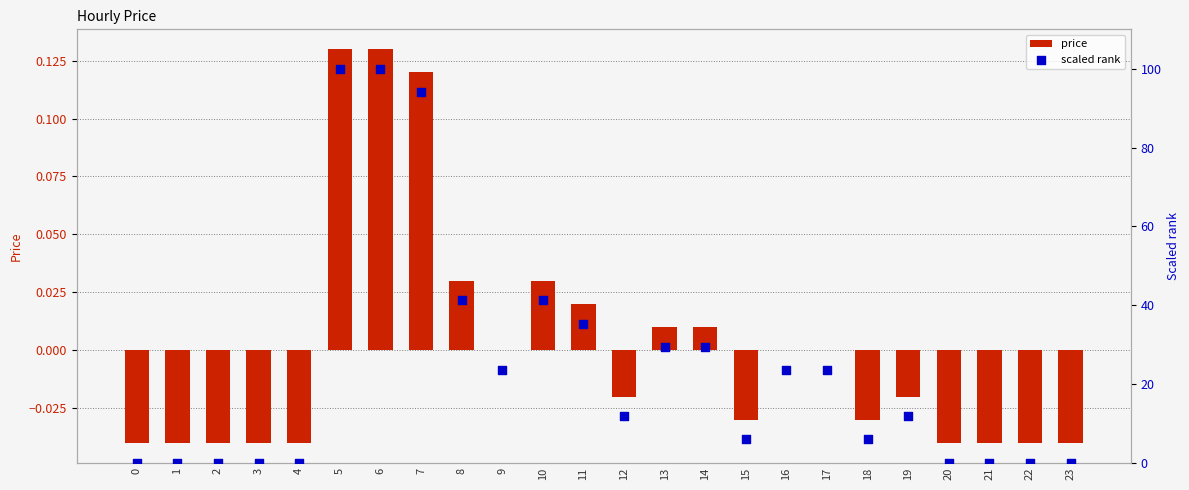

What is the total value across all series at 18?

5.9